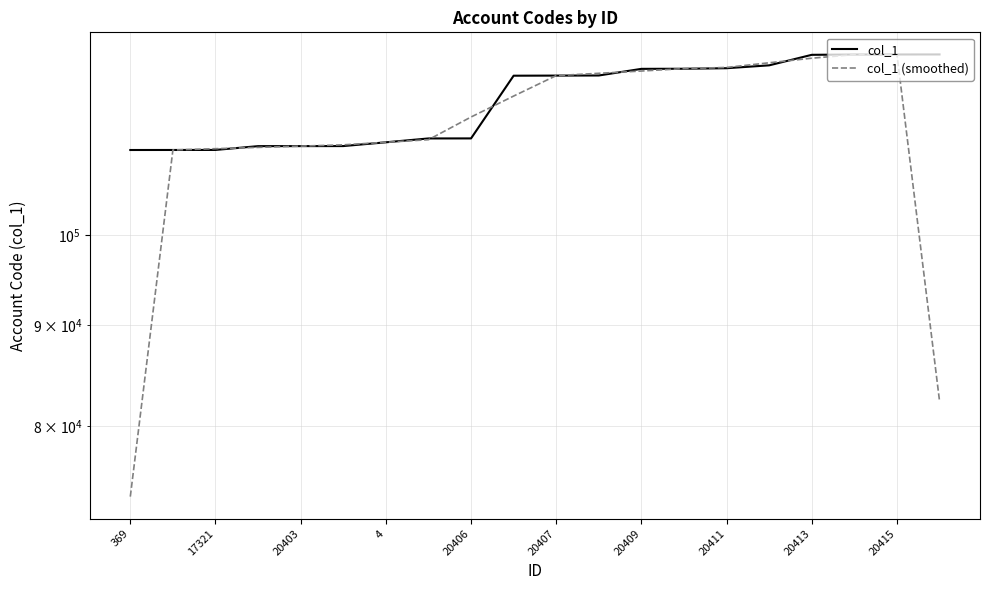

What is the sum of all col_1 (smoothed) values?

2264509.3